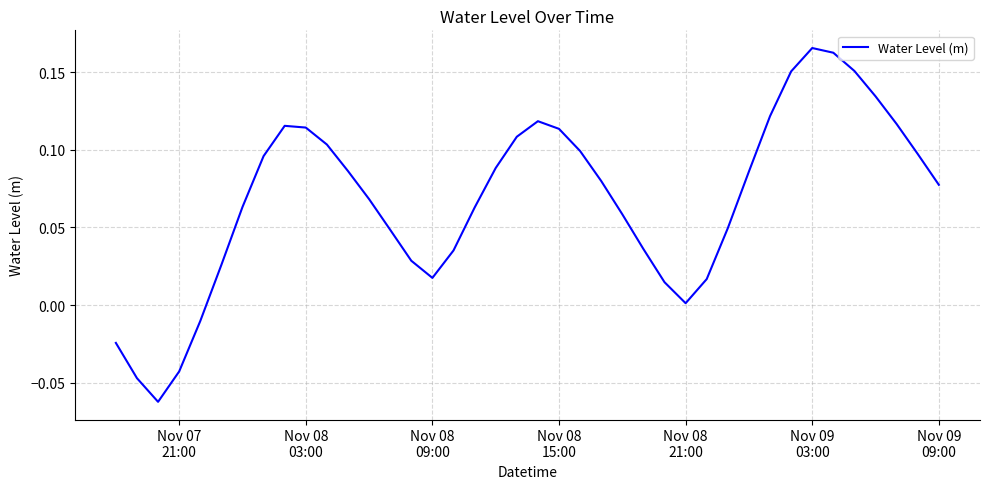

How many interior local valleys (lower than both neighbors) does the data have?

3